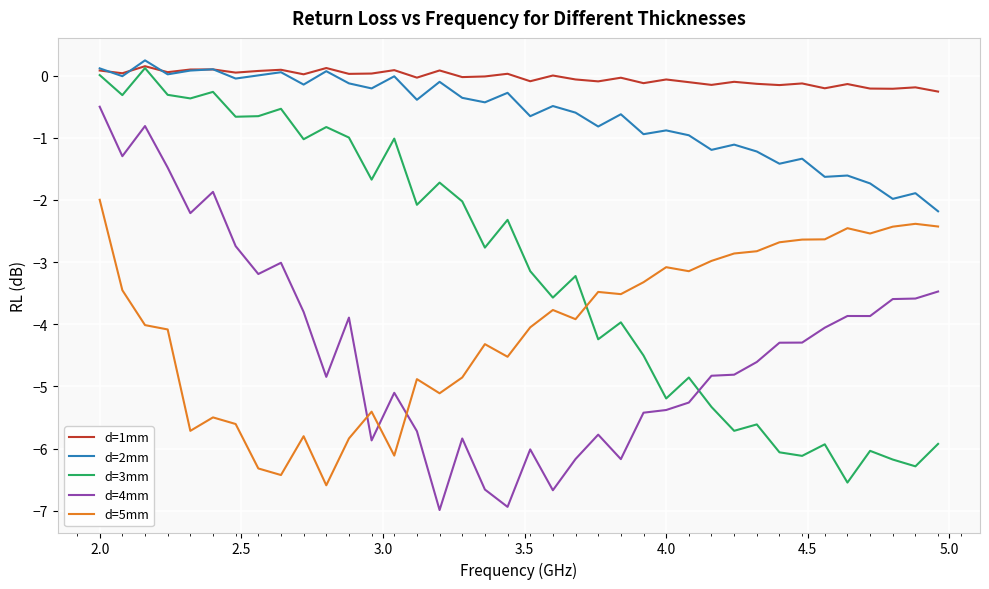

True or false: d=1mm and d=5mm cross at least once.

False